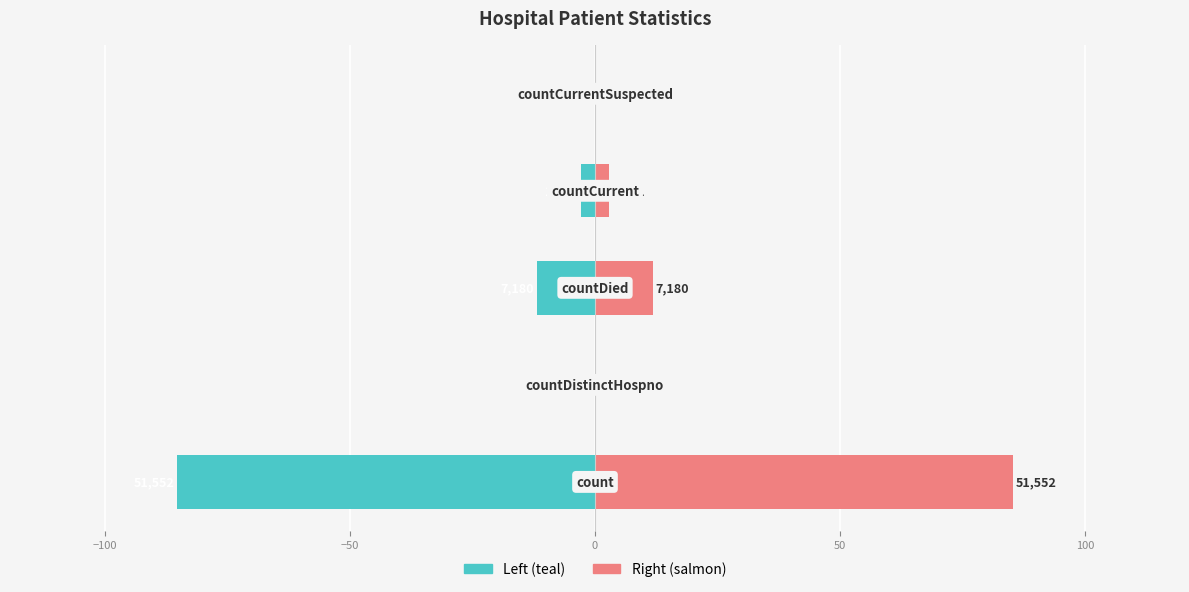

What is the value of the Value (right) bar at the 1st from the left?

85.3